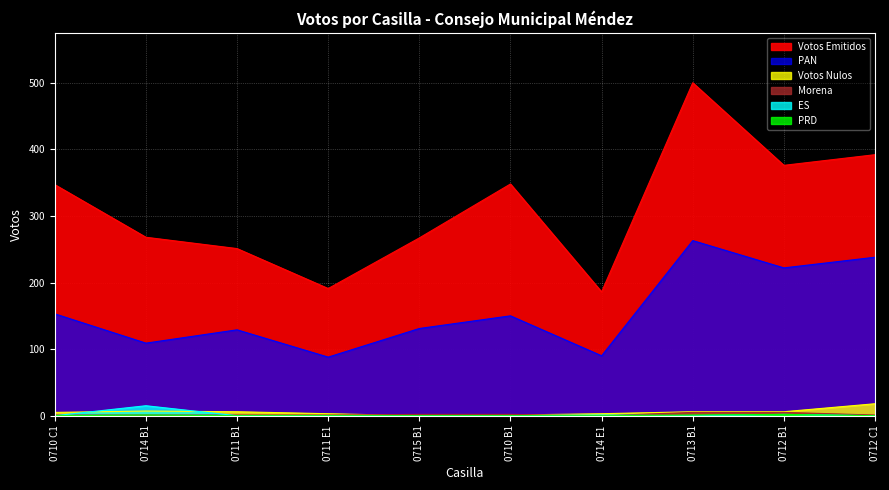

At how many categories does at least one series exceed 367?

3